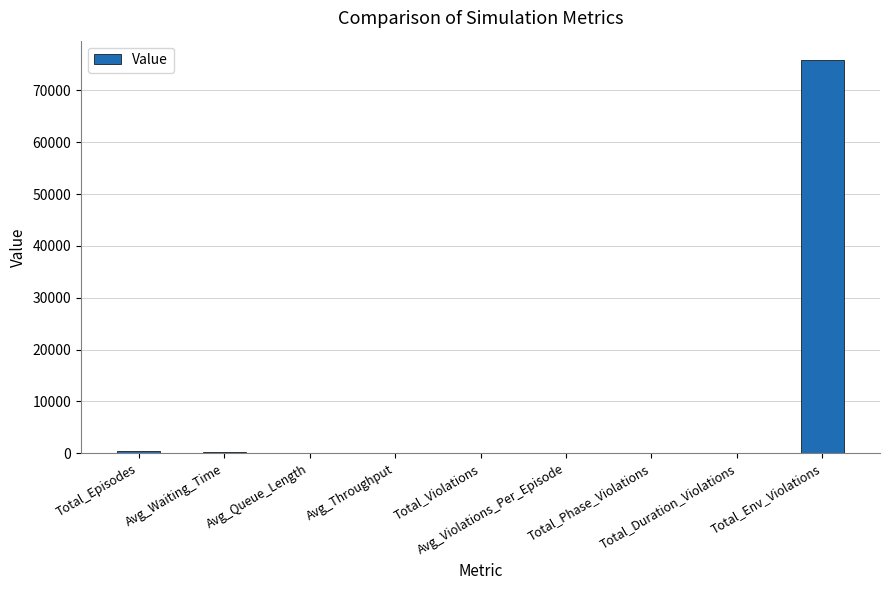

What is the sum of all values?

76715.1